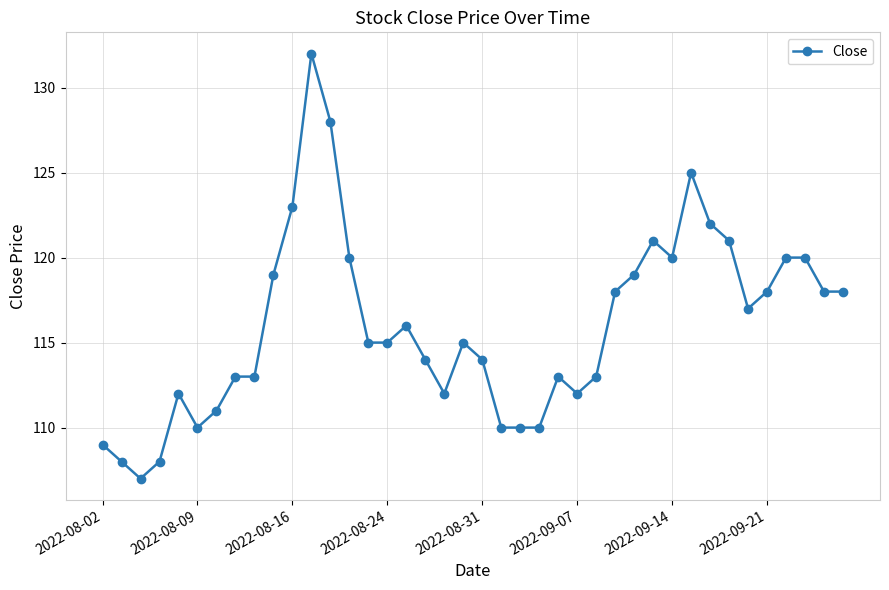

Reading left to right, extract all data points from this chart.

109	108	107	108	112	110	111	113	113	119	123	132	128	120	115	115	116	114	112	115	114	110	110	110	113	112	113	118	119	121	120	125	122	121	117	118	120	120	118	118